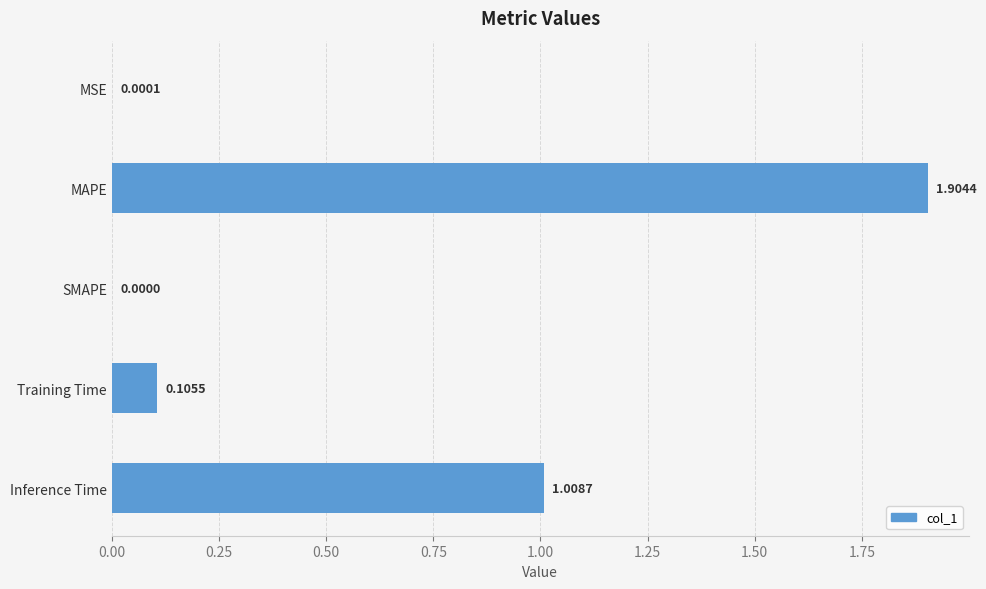

At which category does the chart reach its peak across all series?

MAPE